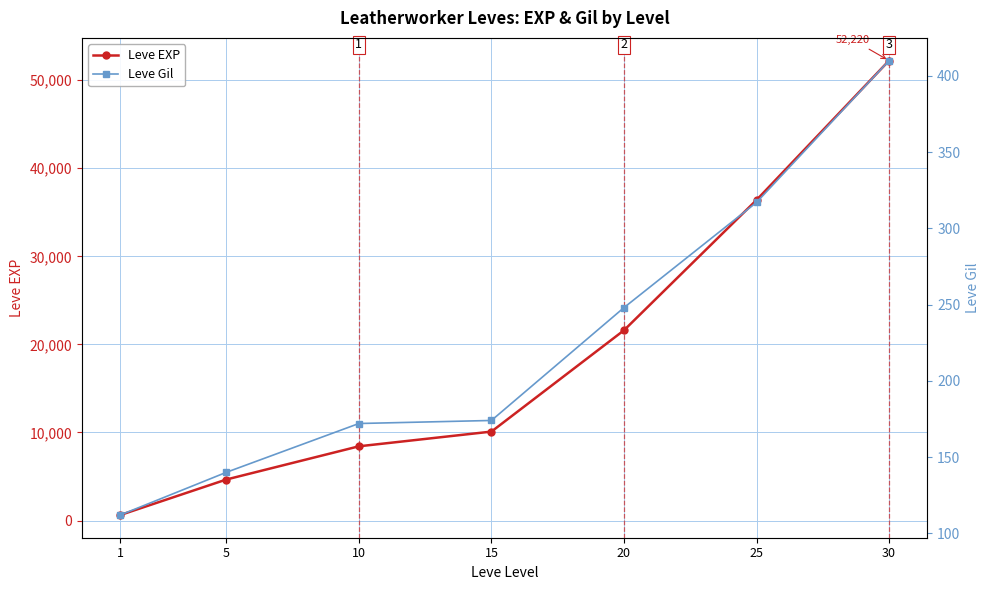

Rank the series by their average value, from lowest to highest.

Leve Gil, Leve EXP